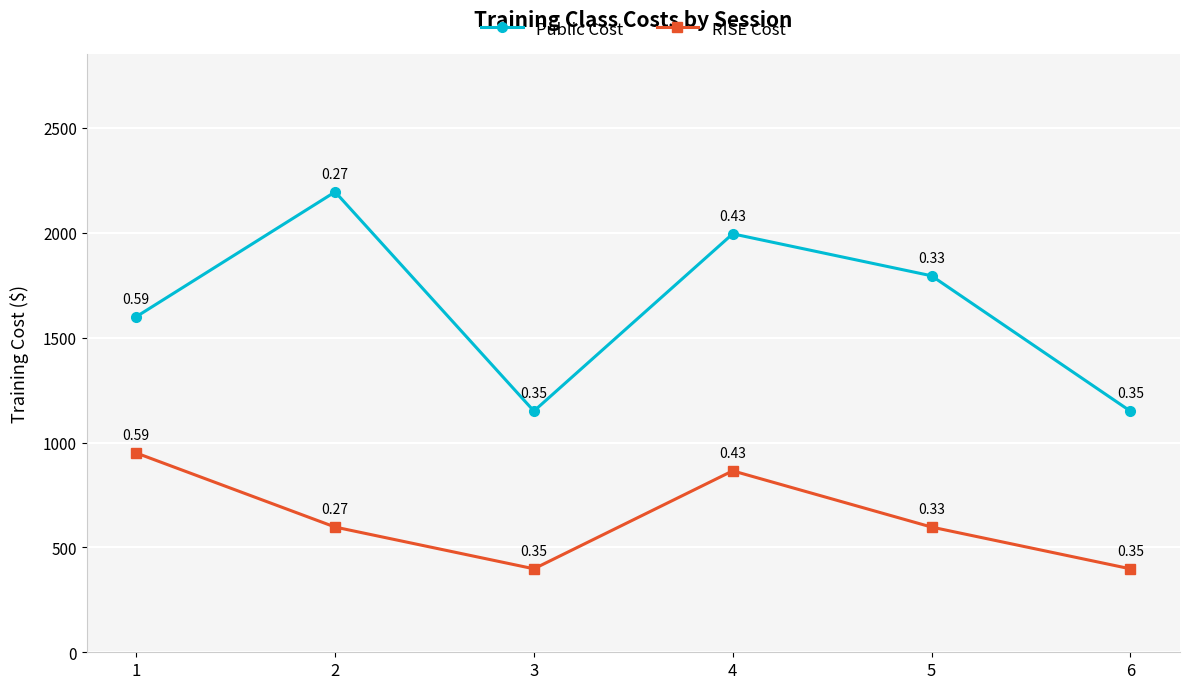

At 3, list the series in order from smallest to largest.

RISE Cost, Public Cost